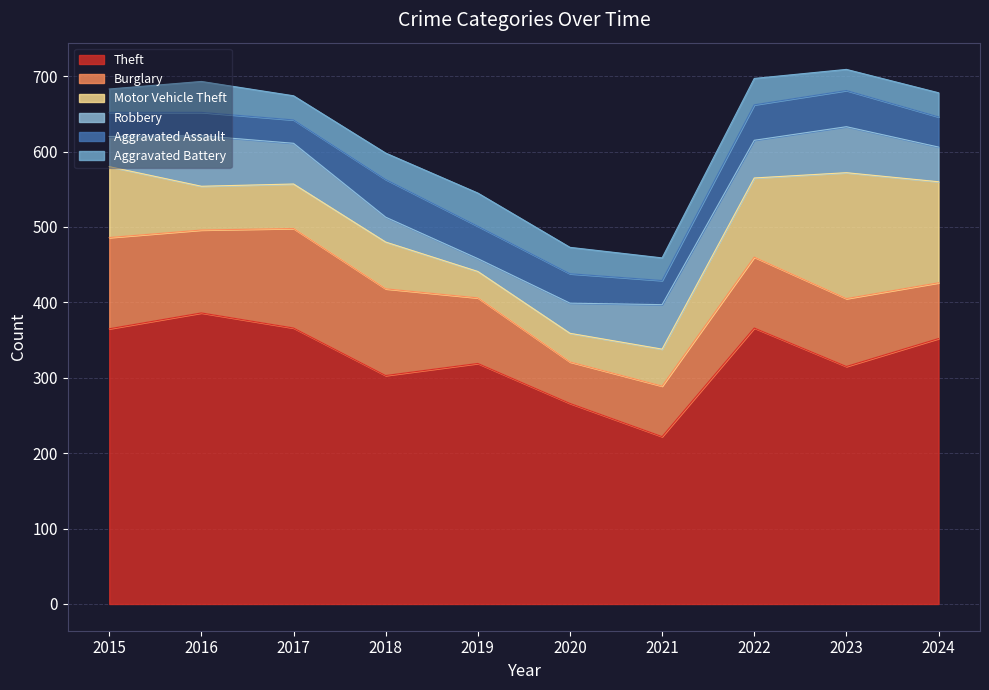

Between 2016 and 2023, which series saw the biggest shift?

Motor Vehicle Theft